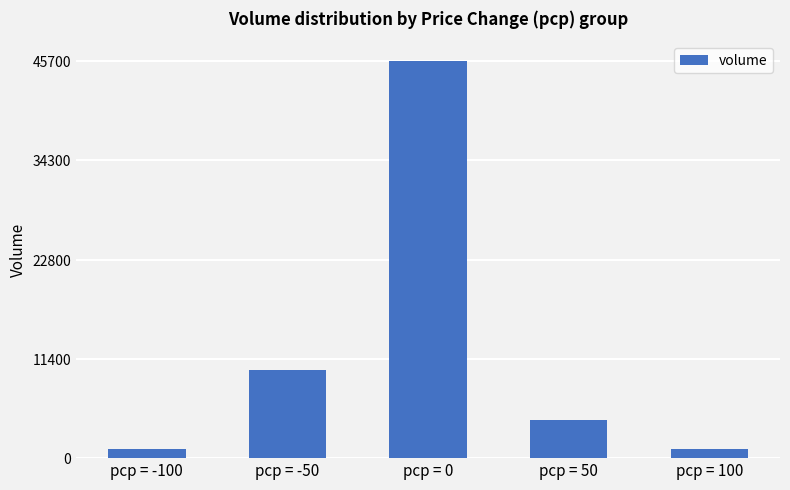

What is the smallest value displayed?

1000